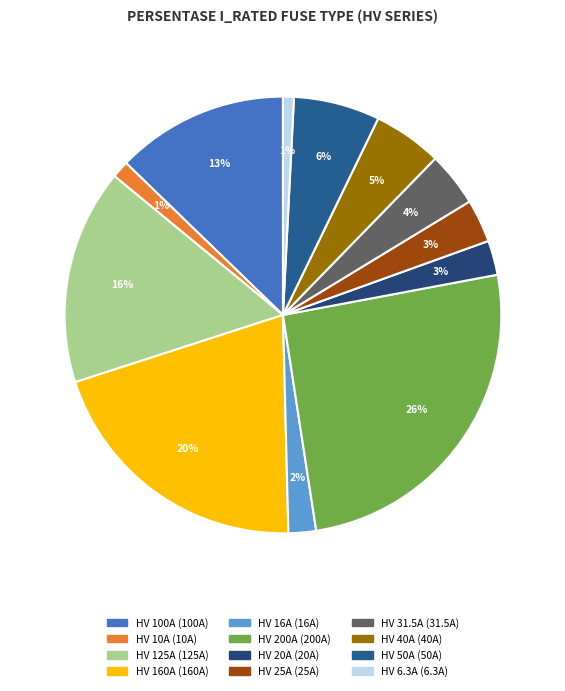

What is the change in value from HV 100A to HV 40A?

-60.0